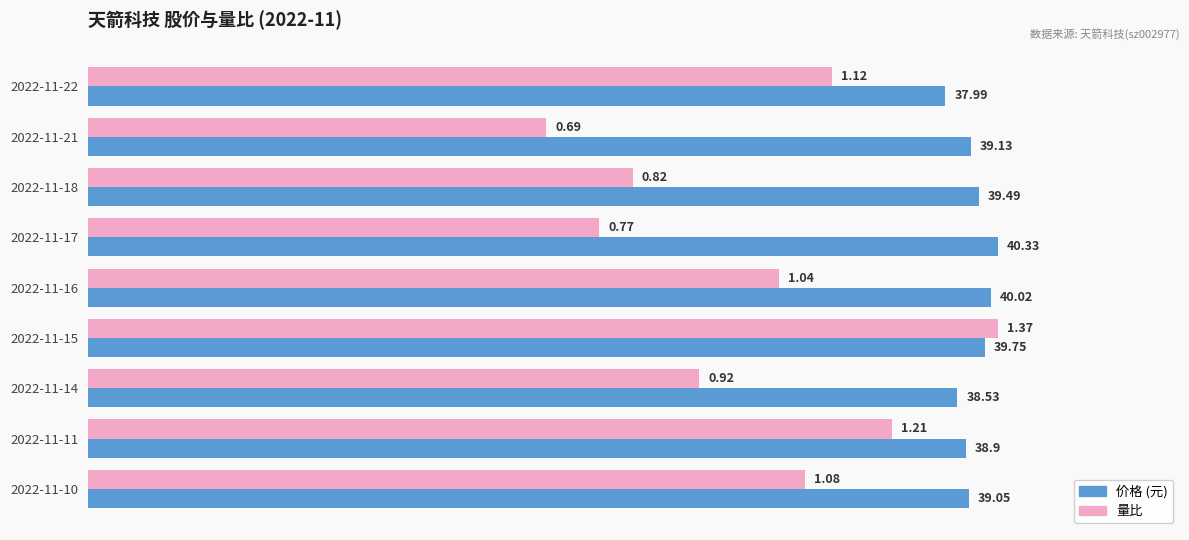

How many data points does each series have?

9